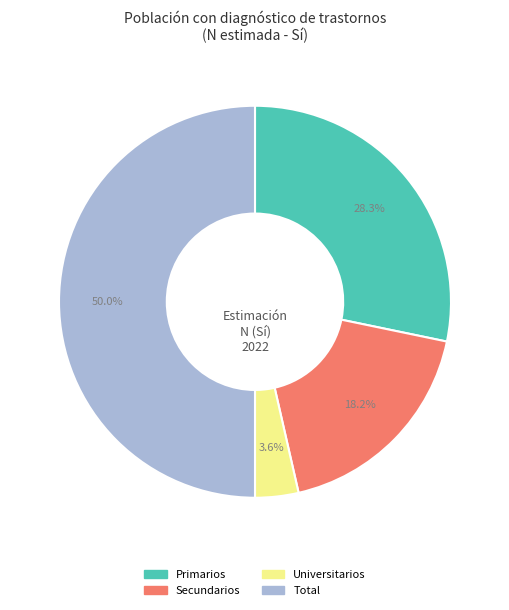

To the nearest percent, what is the difference between the largest and smallest slice percentages?

46%